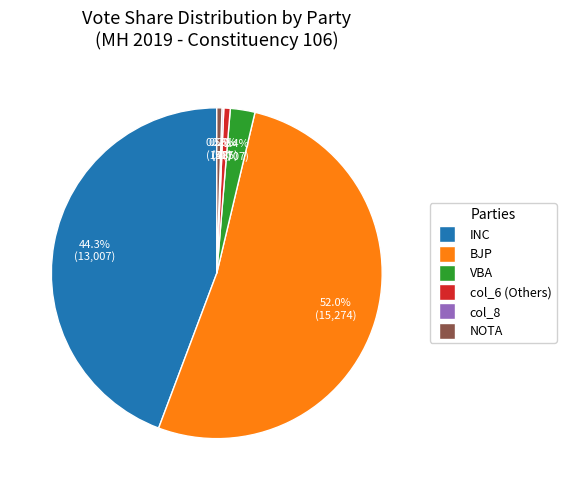

What percentage is NOT represented by VBA?

97.6%